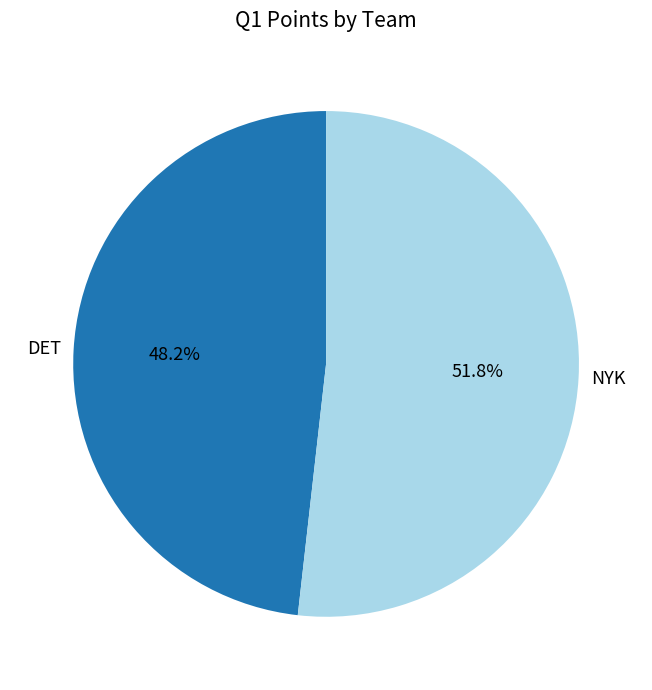

Does NYK represent more than half of the total?

Yes